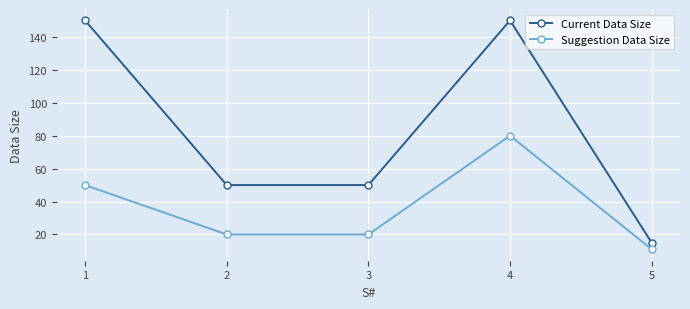

Does the chart have visible grid lines?

Yes